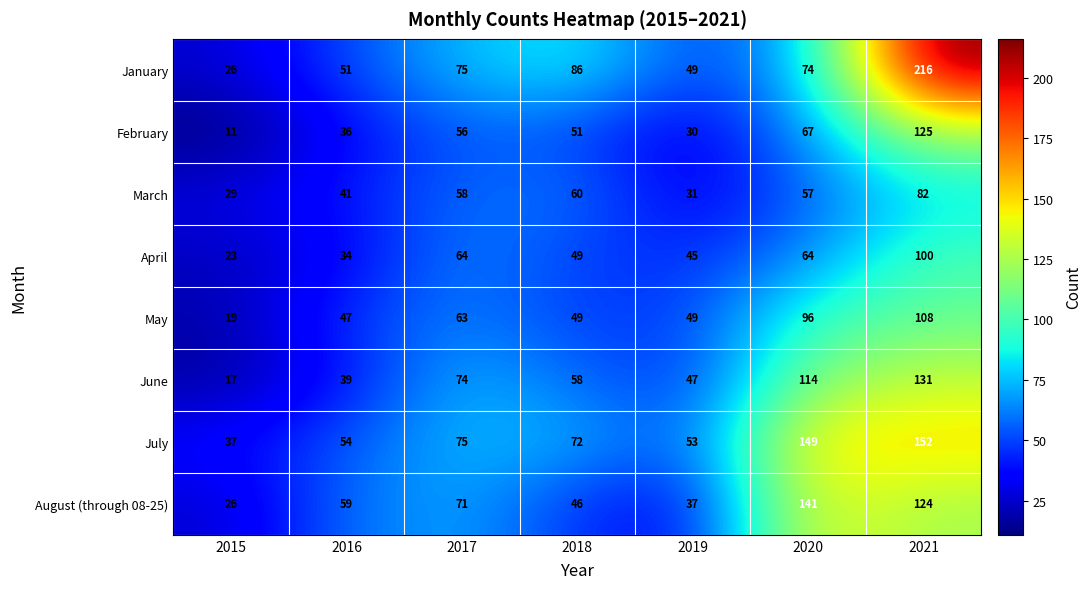

What is the average value of the April series?

54